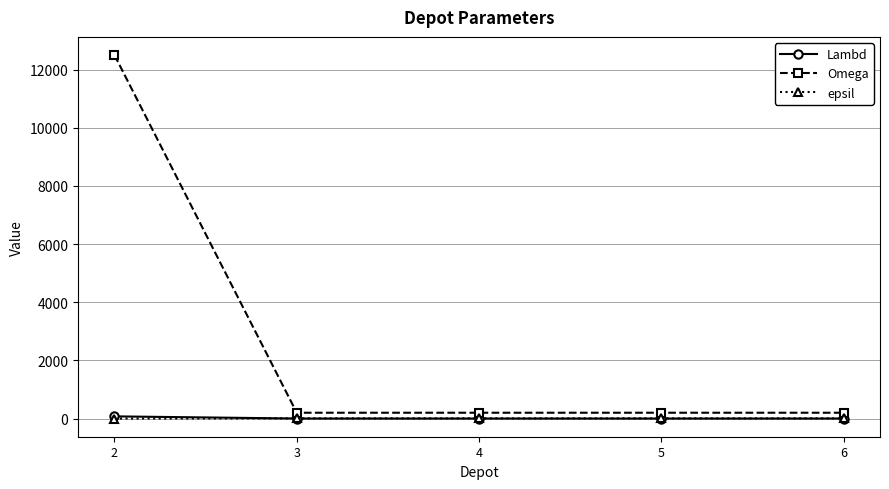

What is the average value of the Omega series?

2660